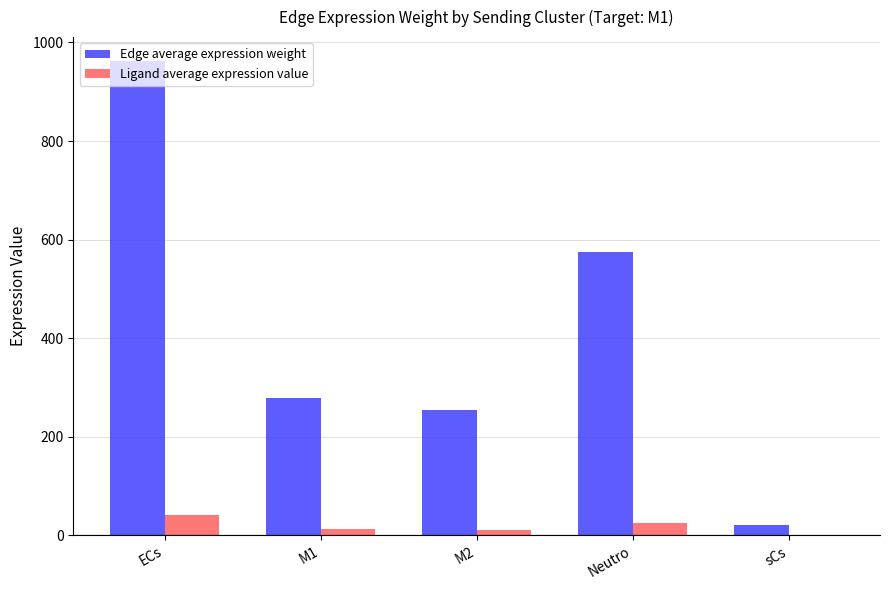

Which series changed the most between ECs and sCs?

Edge average expression weight